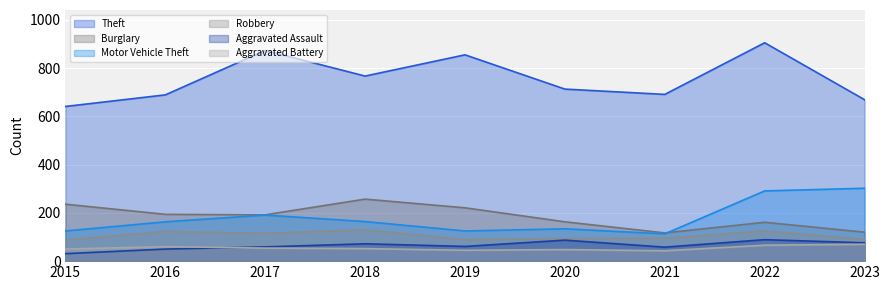

True or false: Aggravated Assault has more than 2 points higher than both neighbors.

True